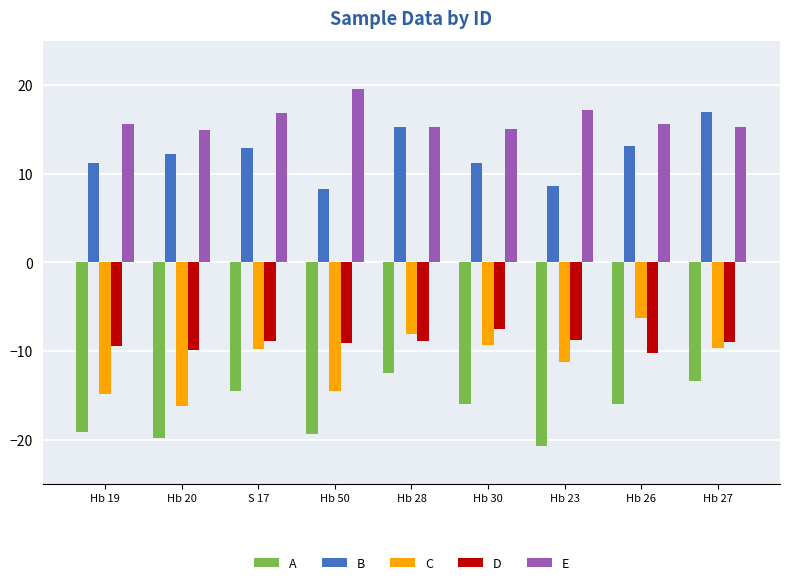

What is the total value across all series at Hb 30?

-6.6